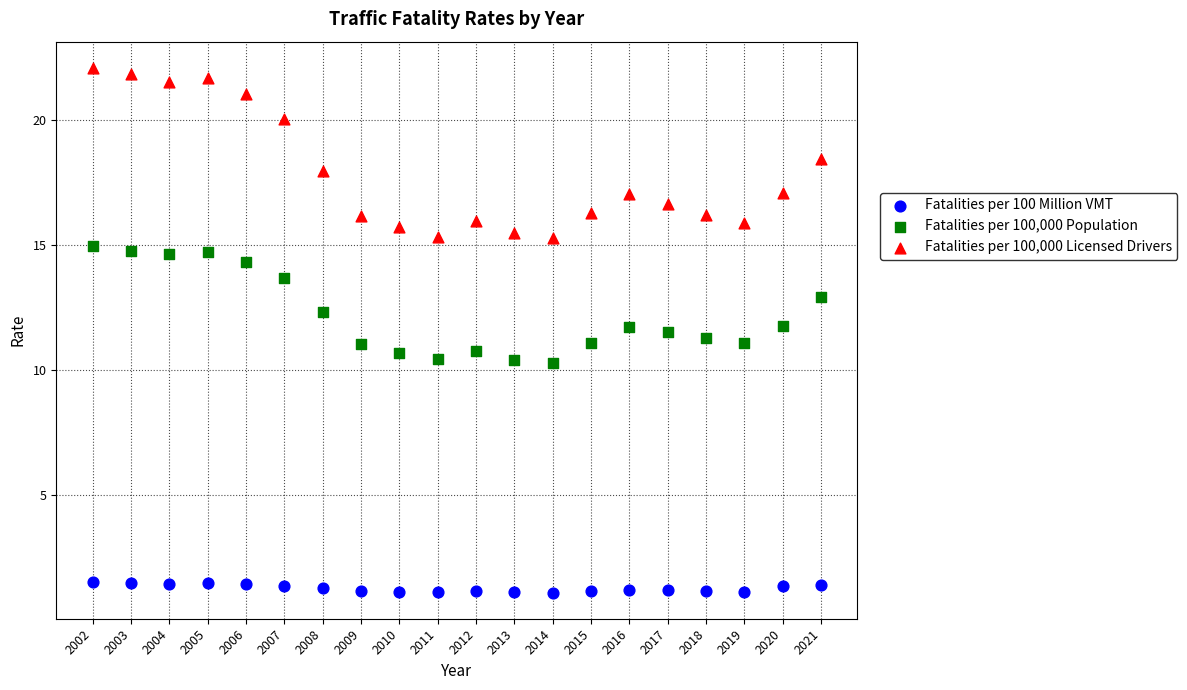

What is the X range (max minus min) for the scatter plot?

19.0